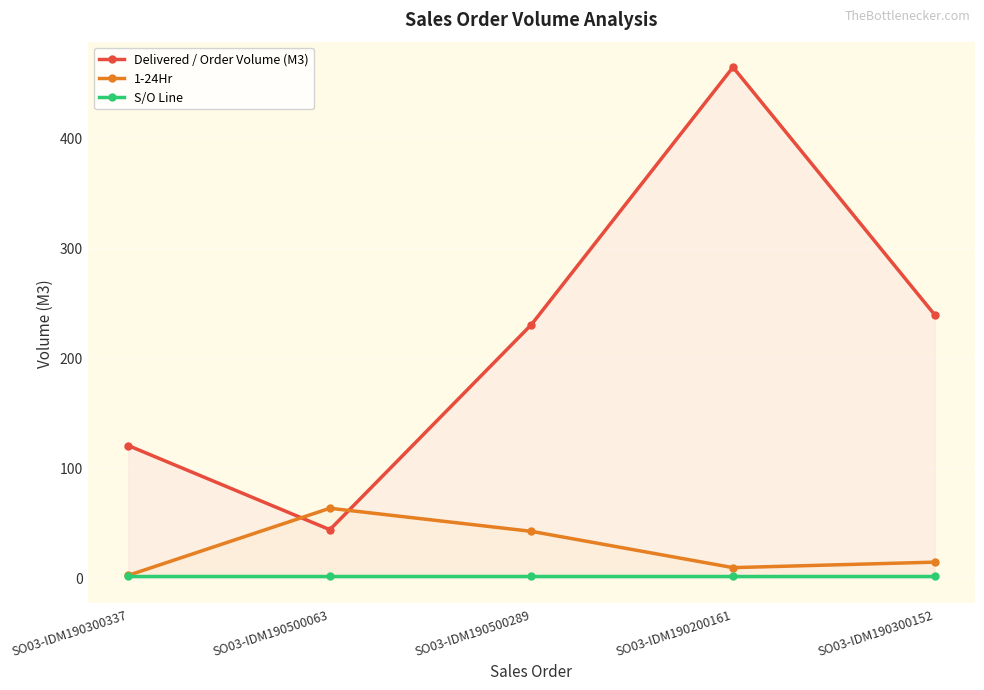

At SO03-IDM190500063, list the series in order from largest to smallest.

1-24Hr, Delivered / Order Volume (M3), S/O Line